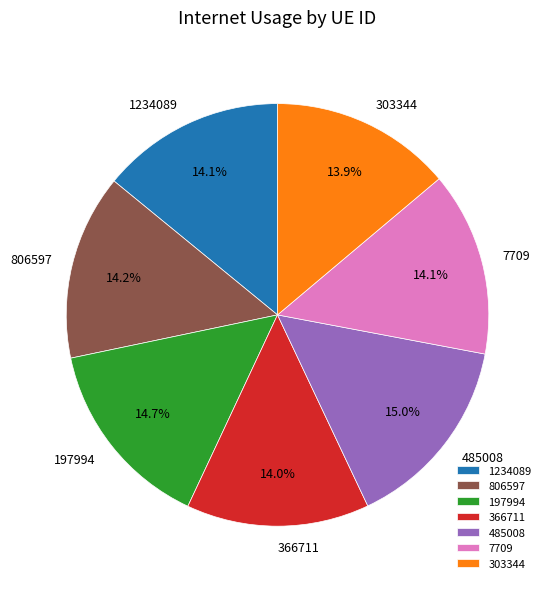

Is there any slice that represents more than half of the pie?

No